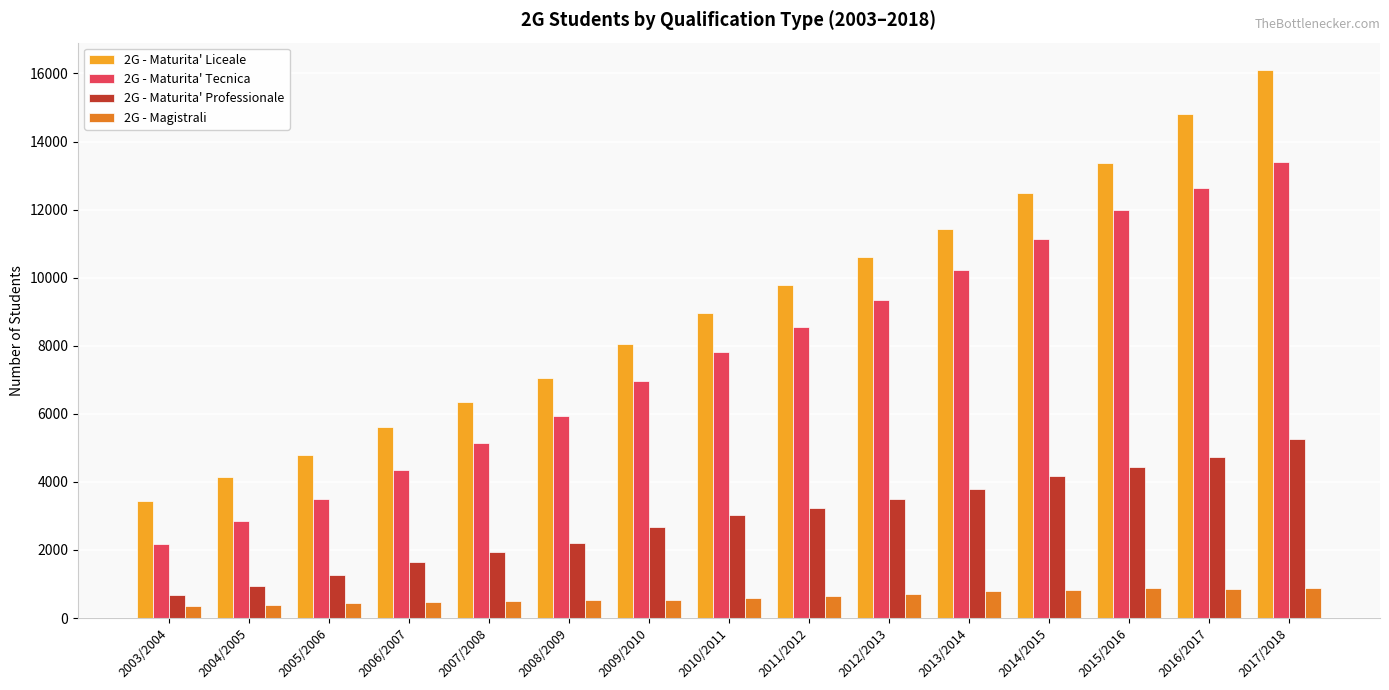

What is the difference between the second highest and minimum values in the 2G - Maturita' Tecnica series?

10464